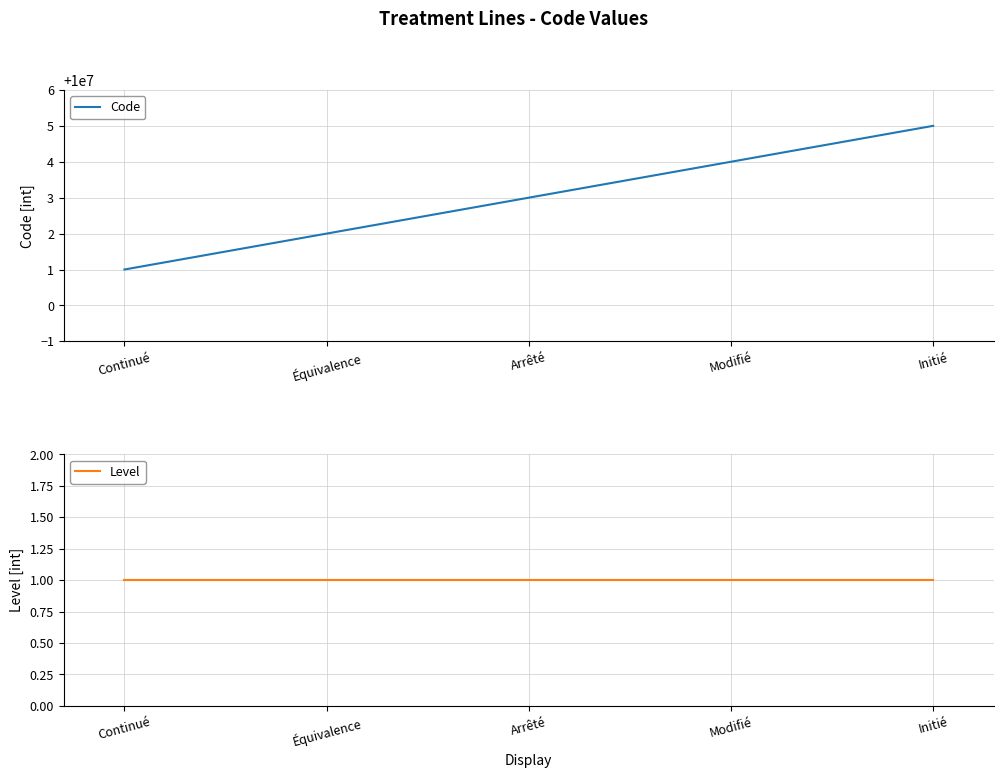

The Code series shows 10000004 at Modifié. True or false?

True